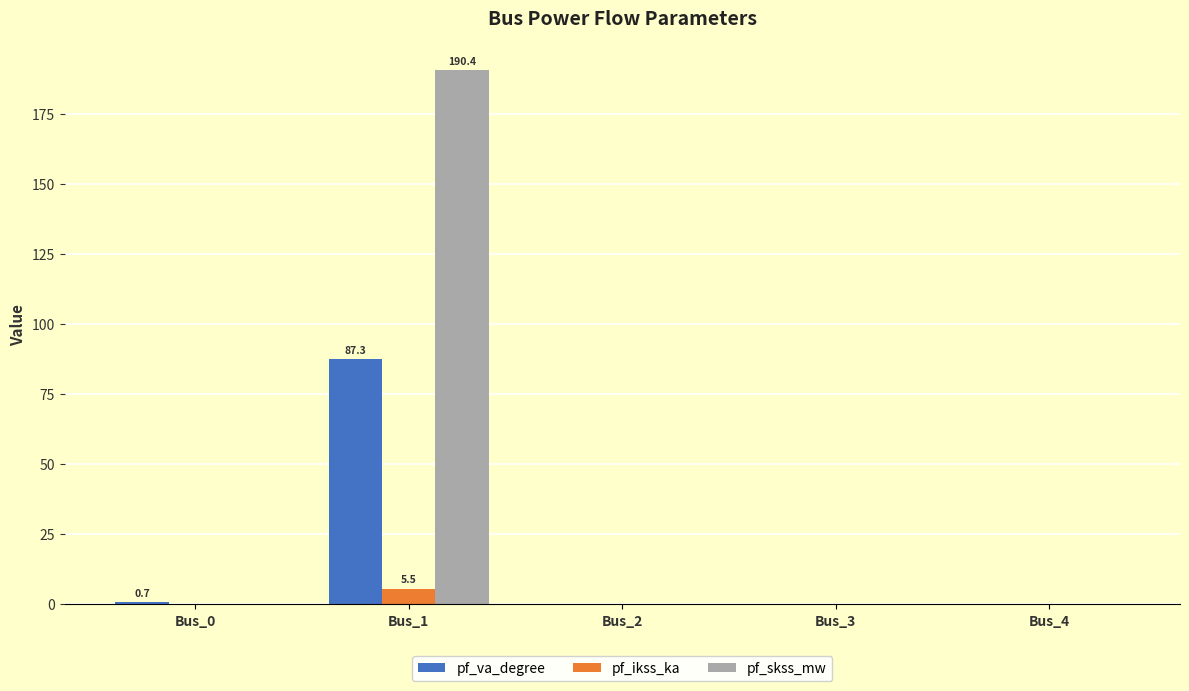

What are all the series names shown in the legend?

pf_va_degree, pf_ikss_ka, pf_skss_mw